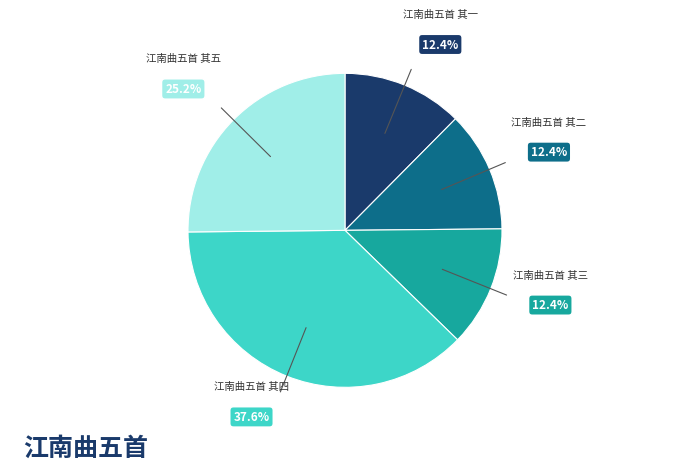

Is there any slice that represents more than half of the pie?

No